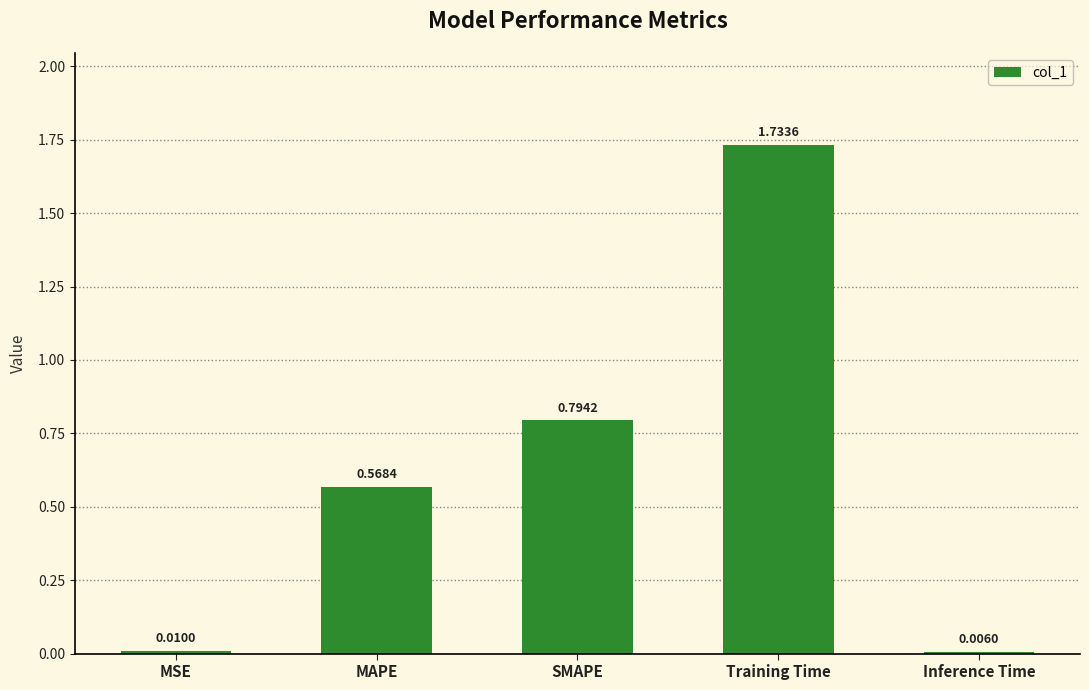

At which category does the chart reach its peak across all series?

Training Time